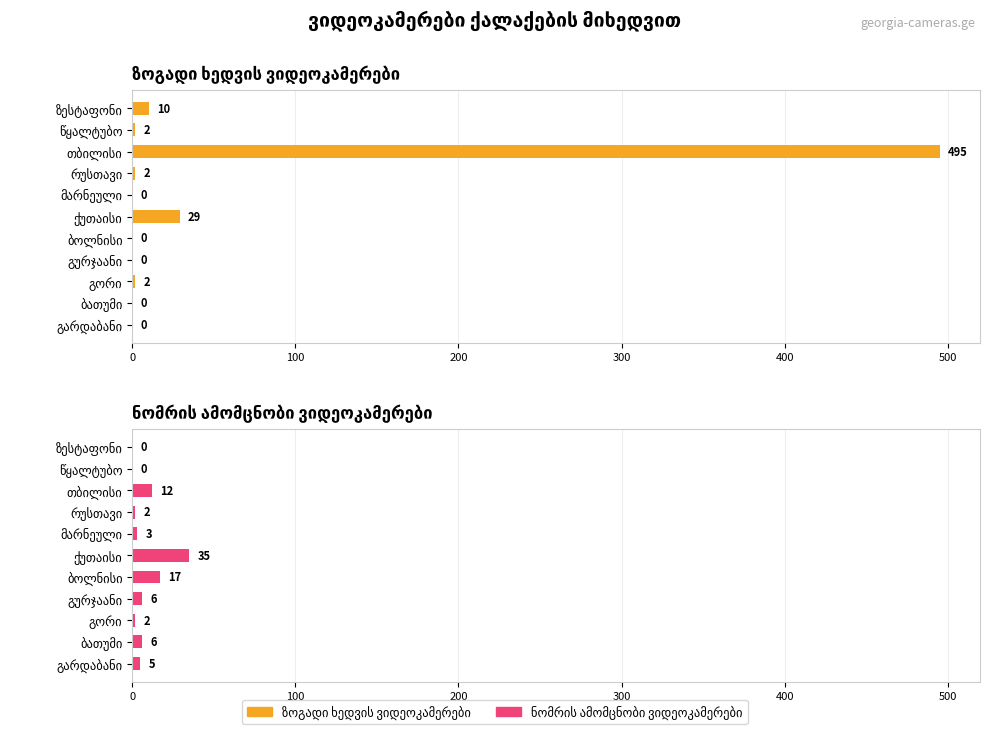

The value of ნომრის ამომცნობი ვიდეოკამერები at ბათუმი is 3. True or false?

False